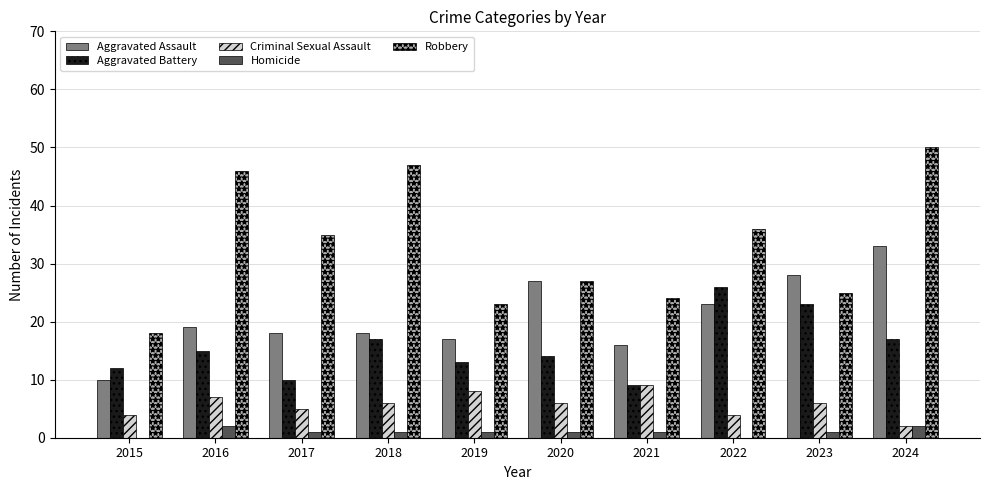

What is the maximum value for Aggravated Assault?

33